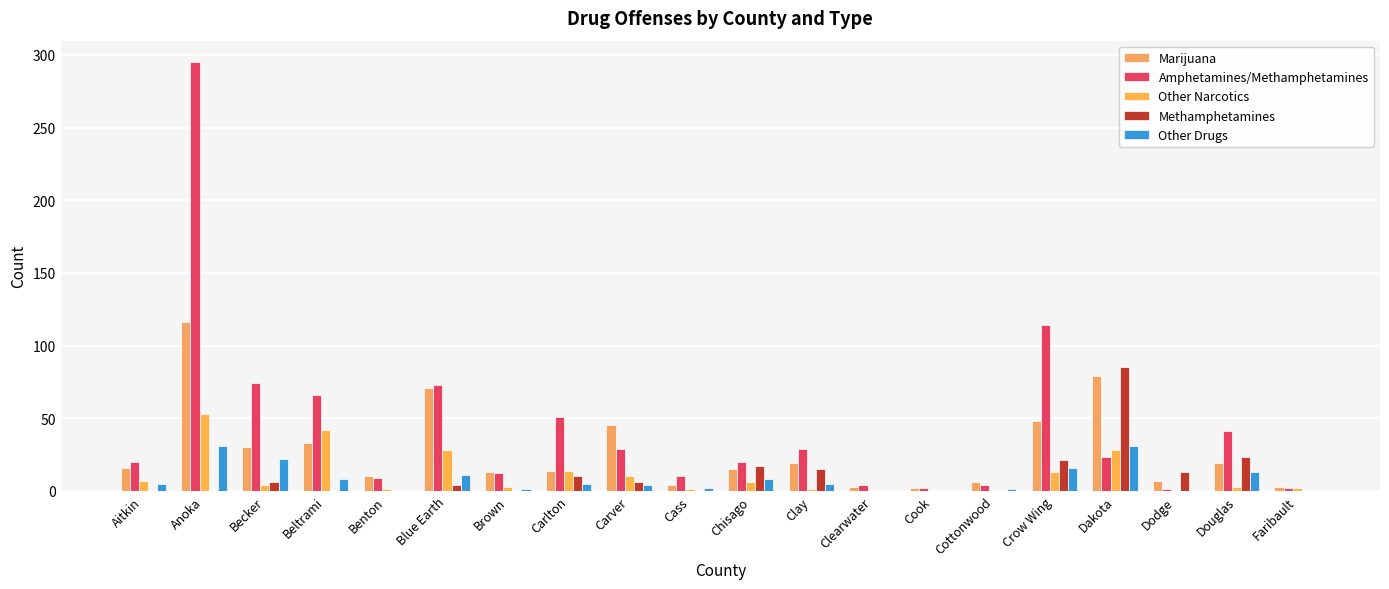

What is the sum of all Amphetamines/Methamphetamines values?

879